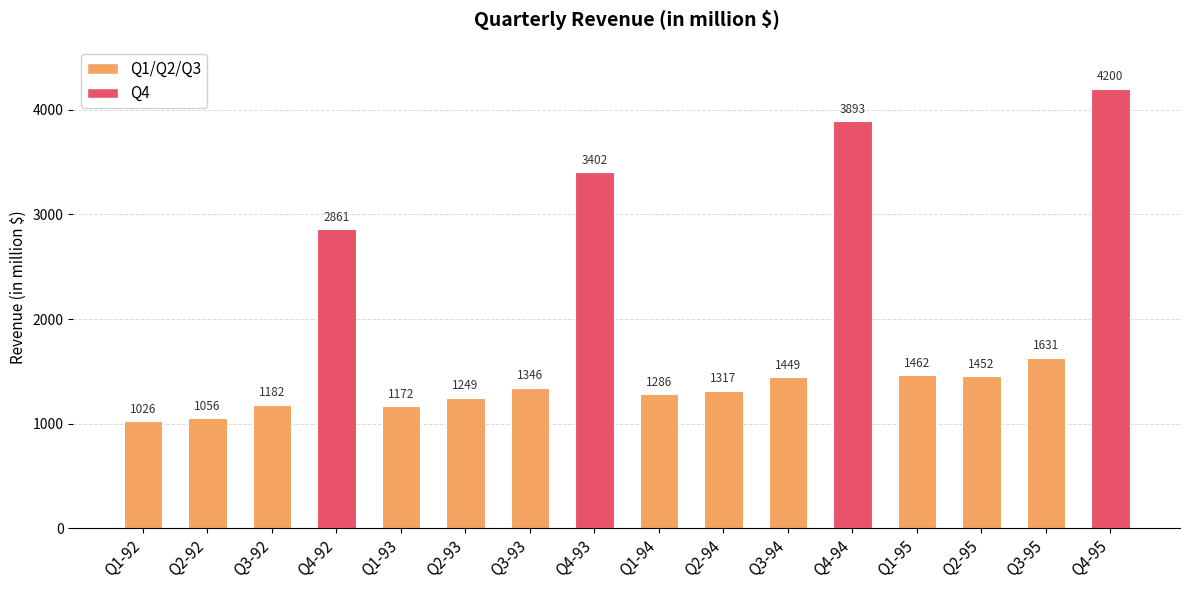

Is it true that the value at Q2-95 is 1452?

True